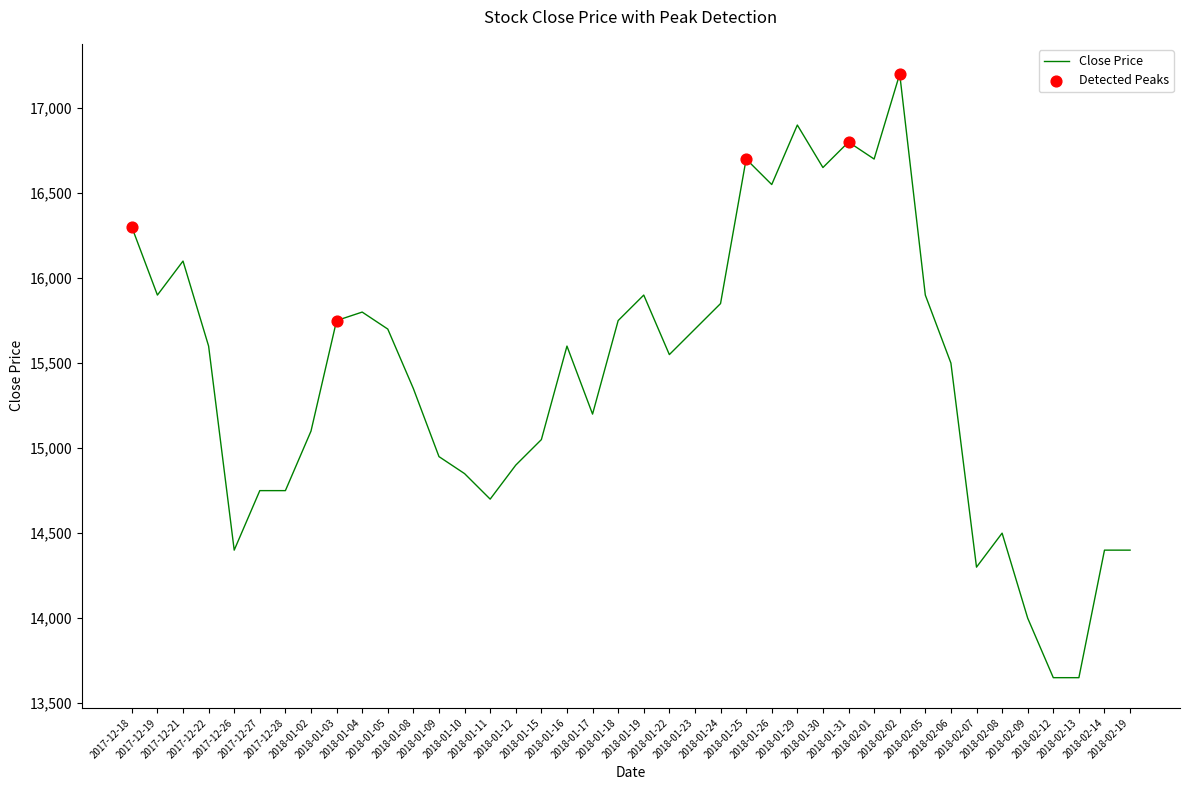

What is the change in value from 2018-01-08 to 2018-02-06?

+150